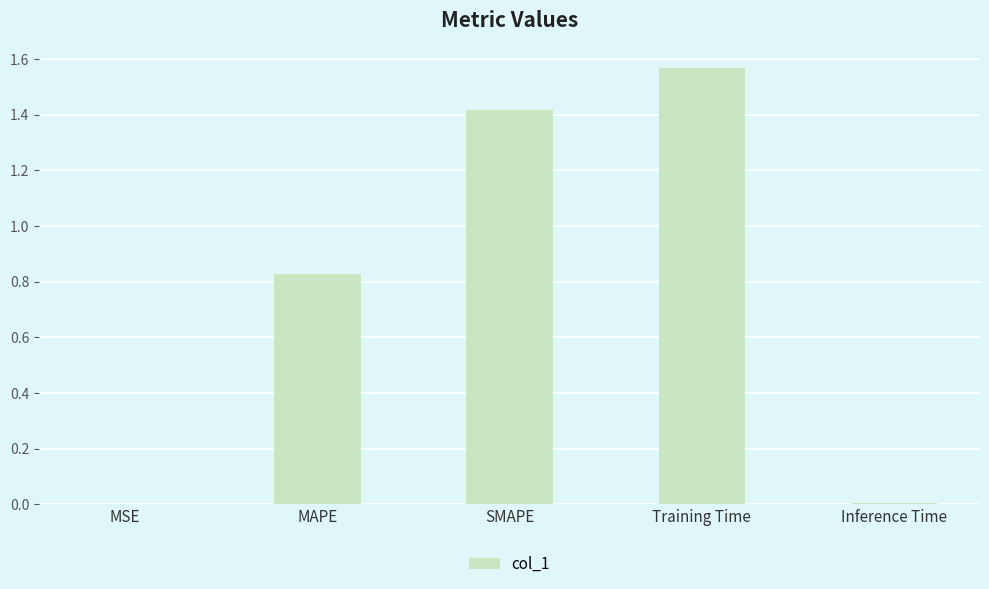

Which label corresponds to the largest value in the chart?

Training Time